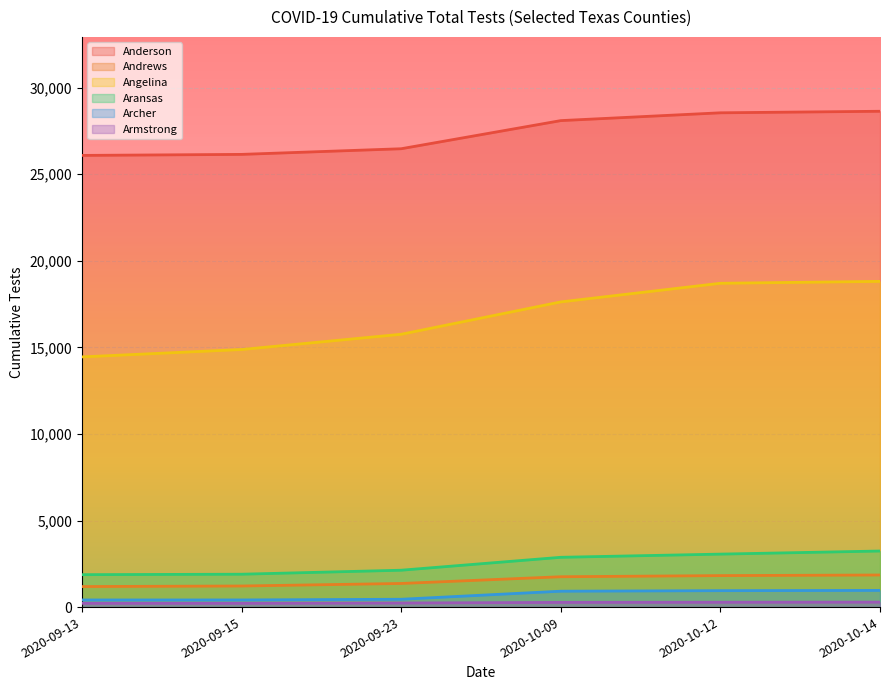

Does the chart display data point markers on the line(s)?

No